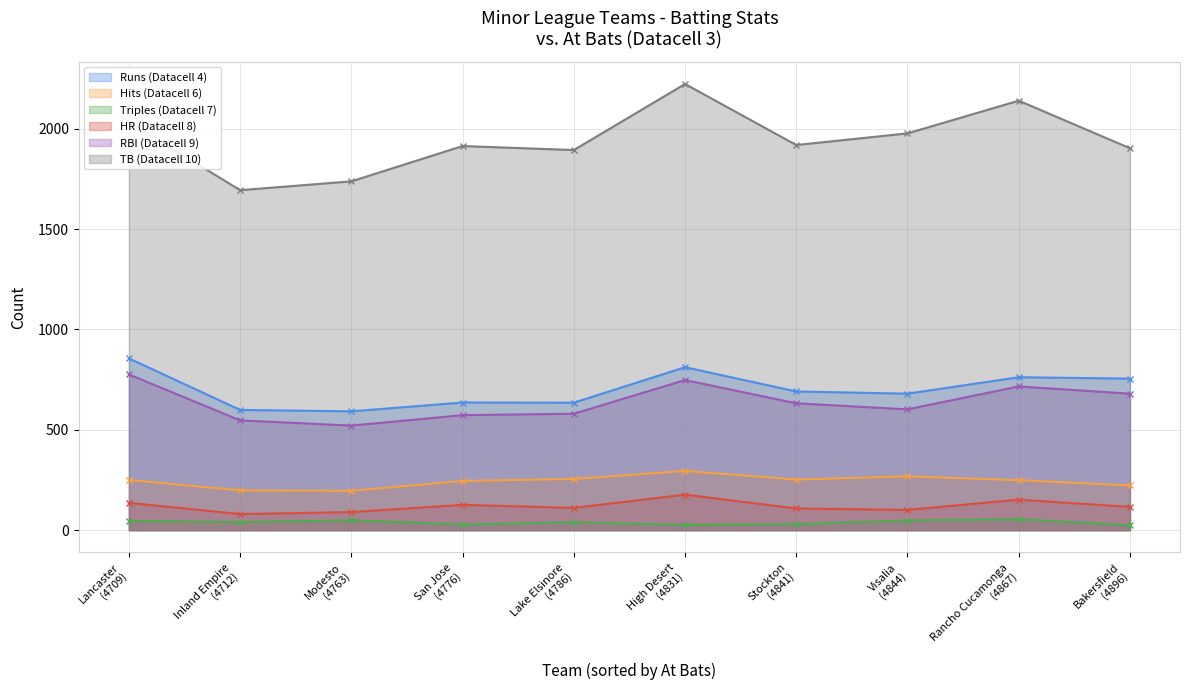

How many data points in Hits (Datacell 6) are less than 250?

5